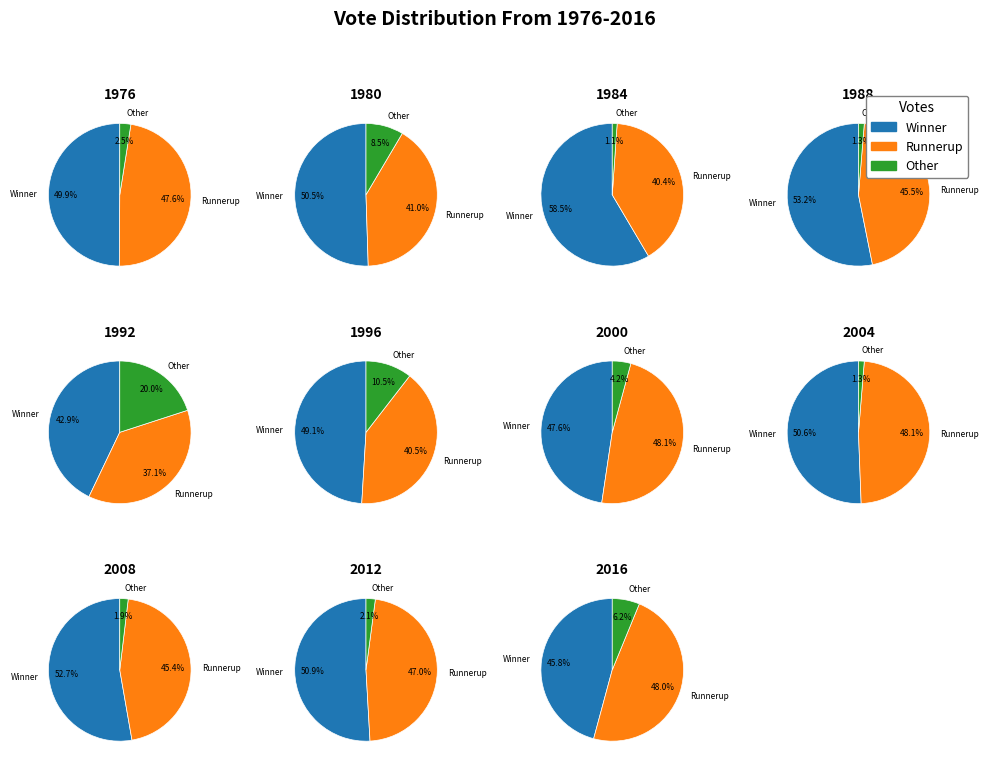

Rank the series at 3 from lowest to highest value.

Other, Runnerup, Winner